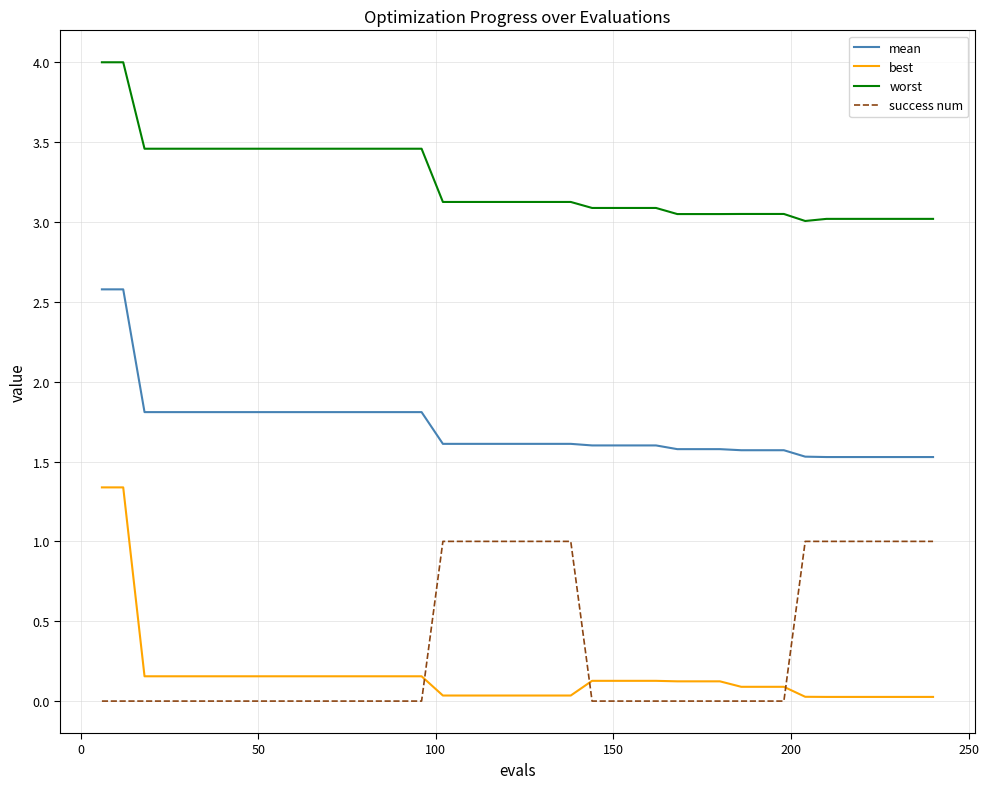

True or false: best and mean intersect in this chart.

False